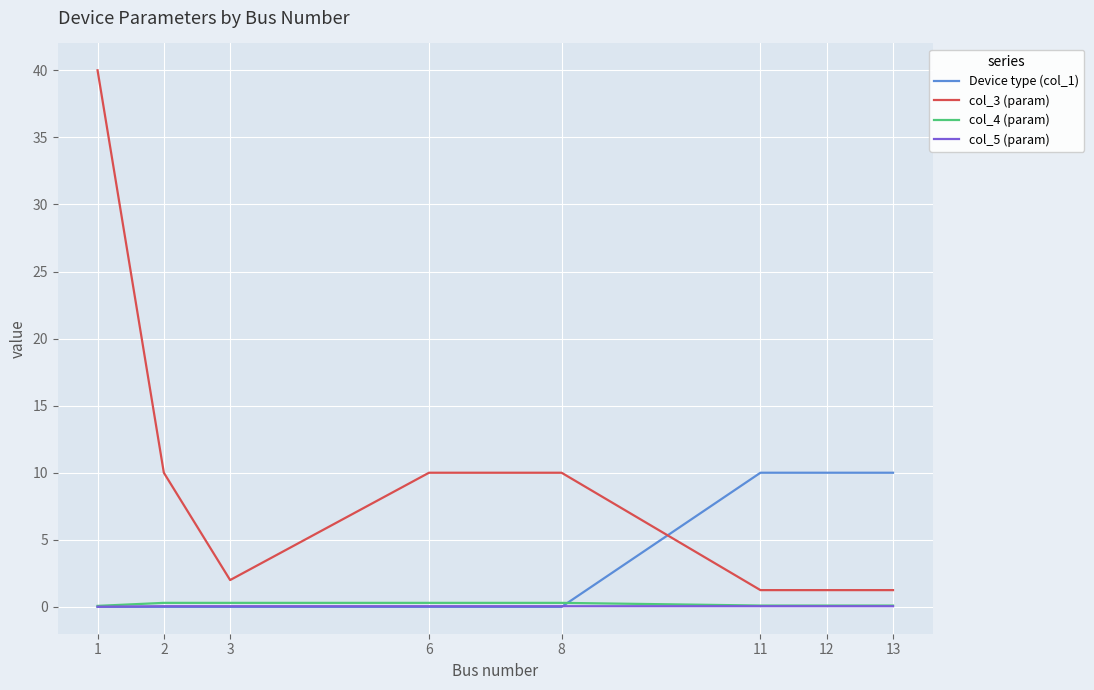

What is the sum of all col_5 (param) values?

0.4